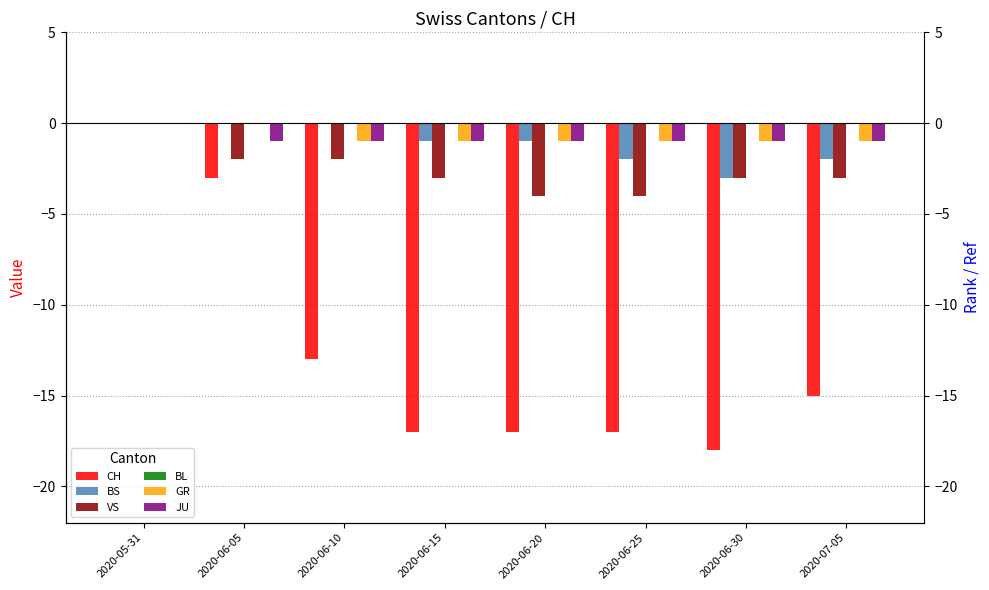

Is it true that JU equals -1 at 2020-06-25?

True